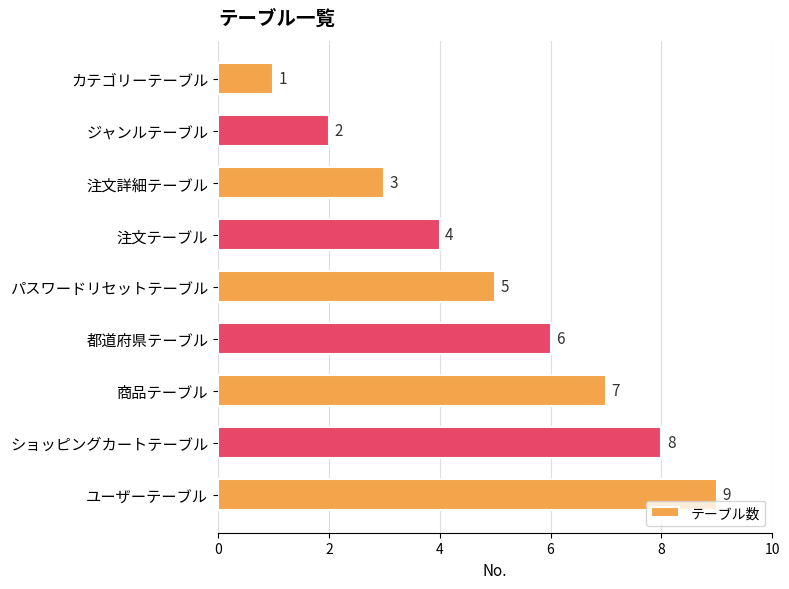

What is the minimum value shown in the chart?

1